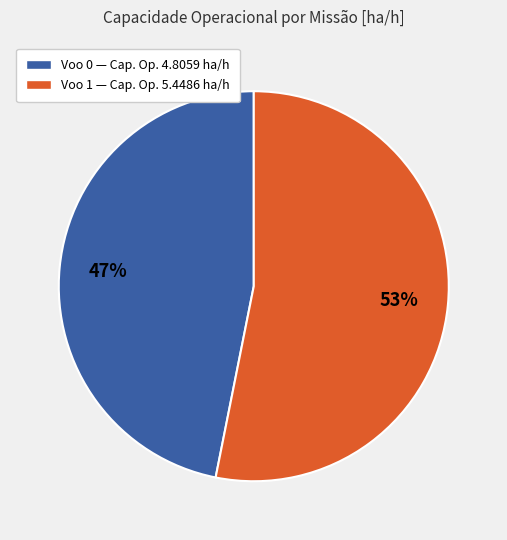

Is there a majority slice in this chart?

Yes